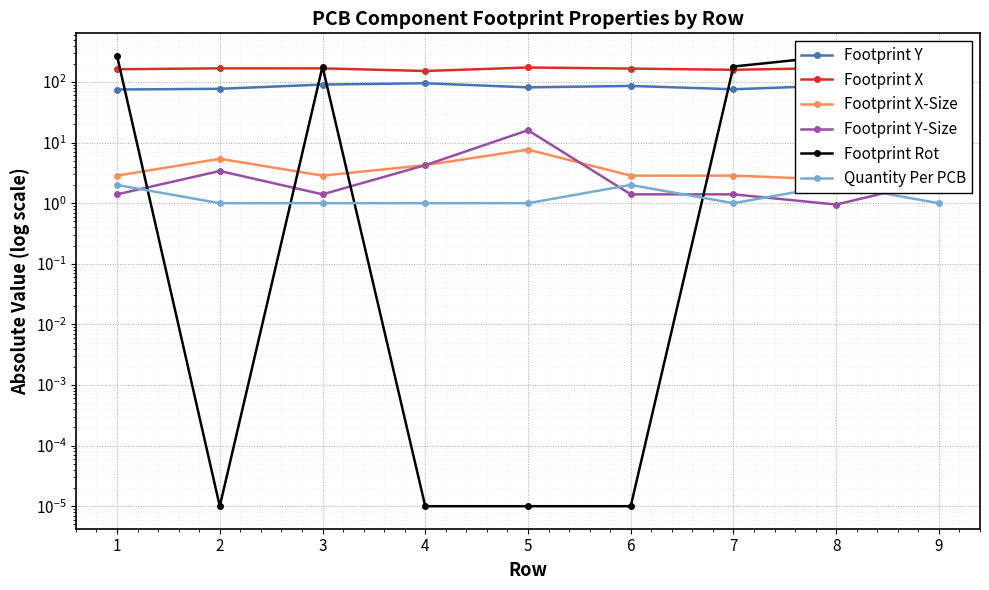

Where is the first local maximum for Footprint X?

5